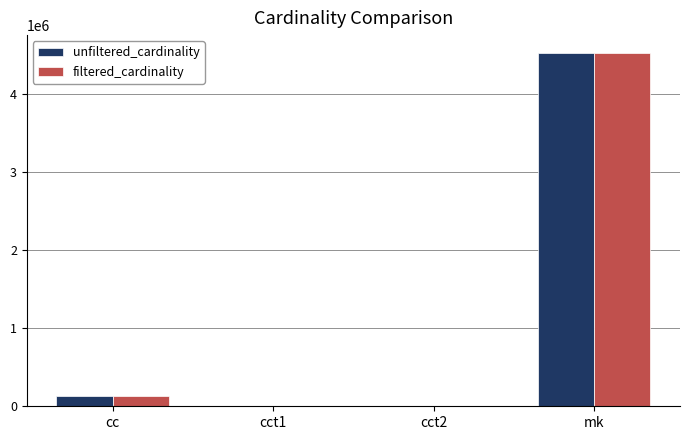

What value does the filtered_cardinality series have at cc, to the nearest 50?

135100